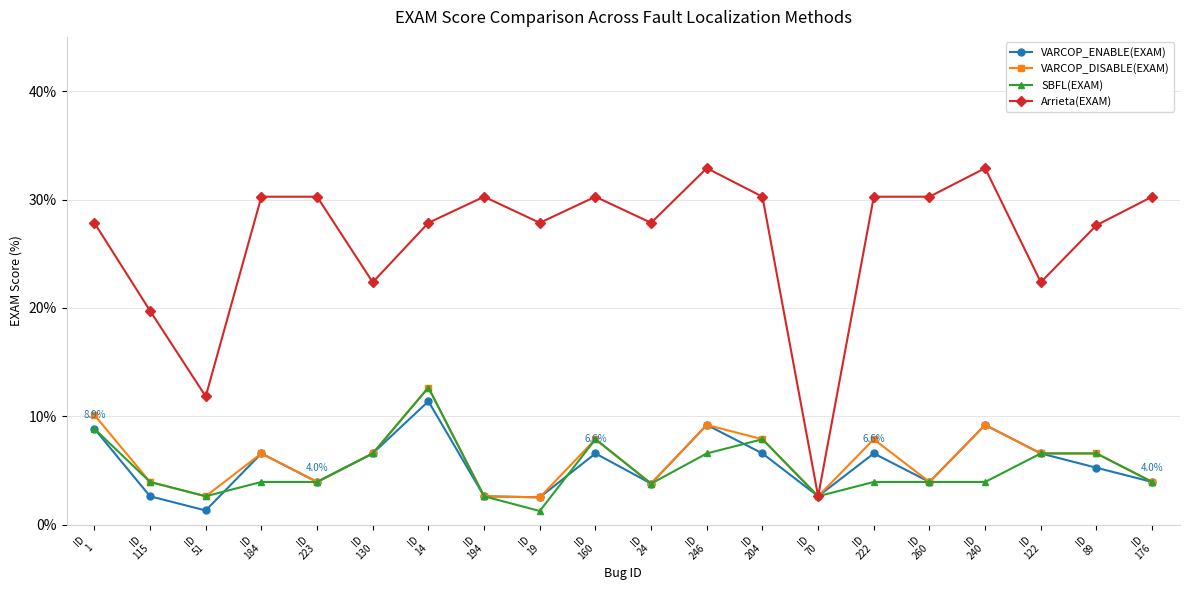

What is the approximate value of SBFL(EXAM) at ID
176?

4.0